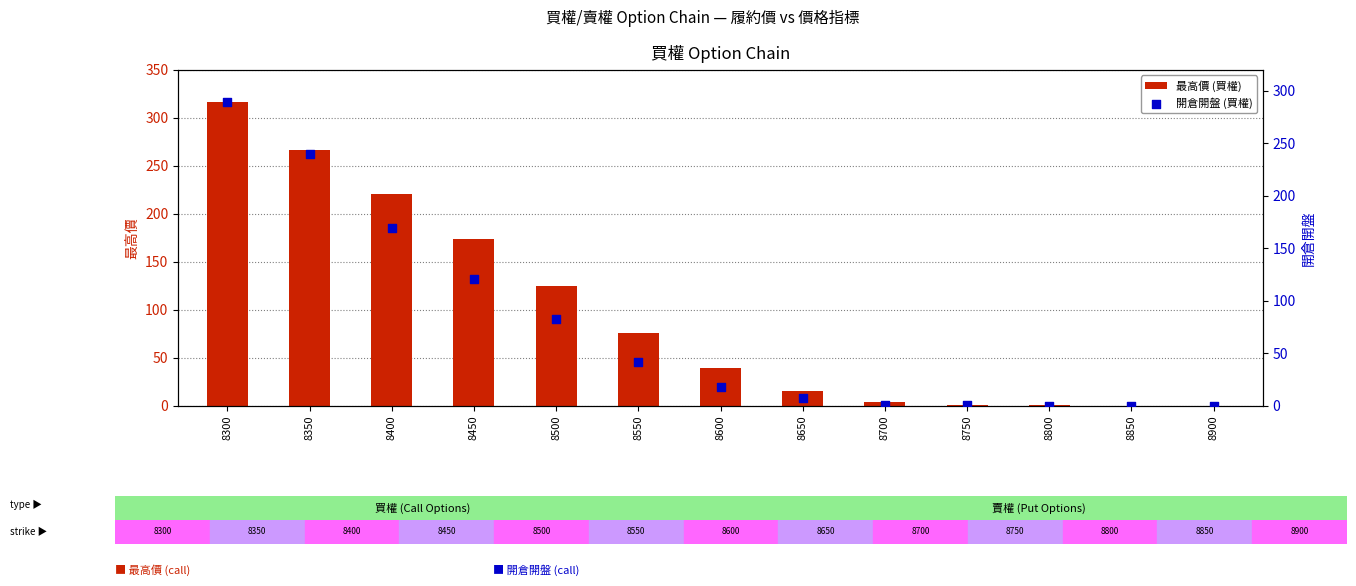

Is the value of 開倉開盤 (買權) at 8650 greater than the value of 最高價 (買權) at 8500?

No